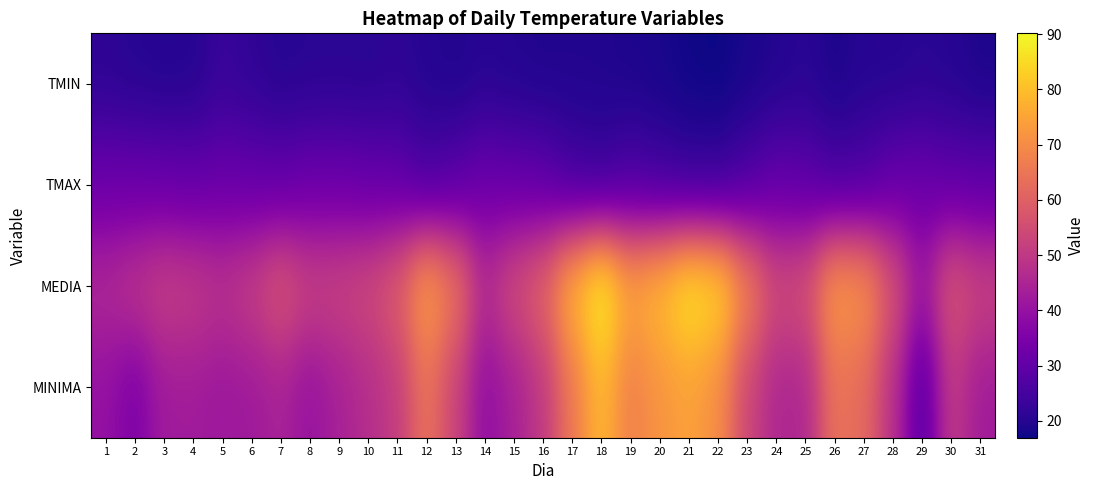

At 20, list the series in order from smallest to largest.

TMIN, TMAX, MINIMA, MEDIA